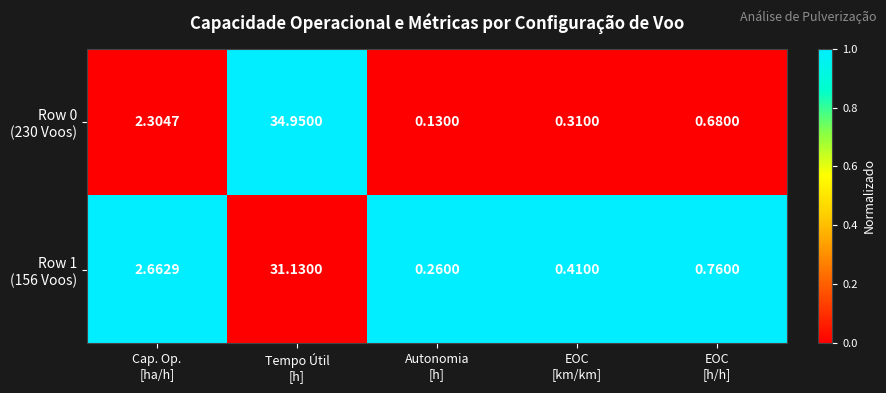

How many series are shown in this chart?

2